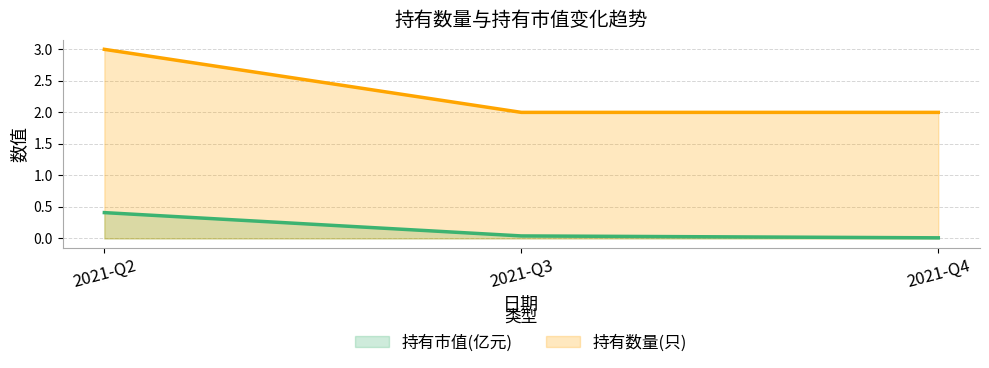

Which series has the largest total across all categories?

持有数量(只)